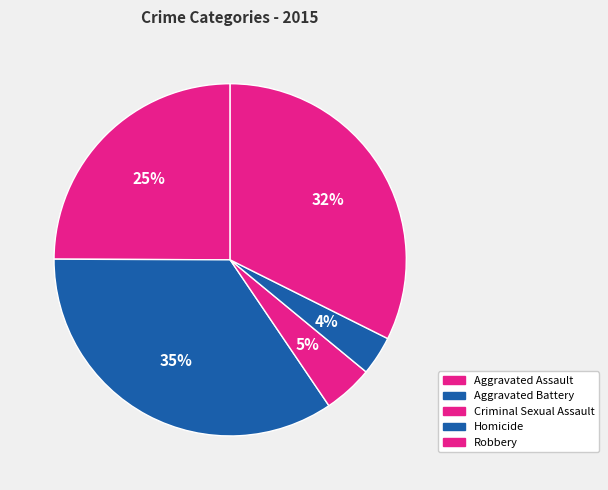

Does Aggravated Assault account for over 50% of the chart?

No